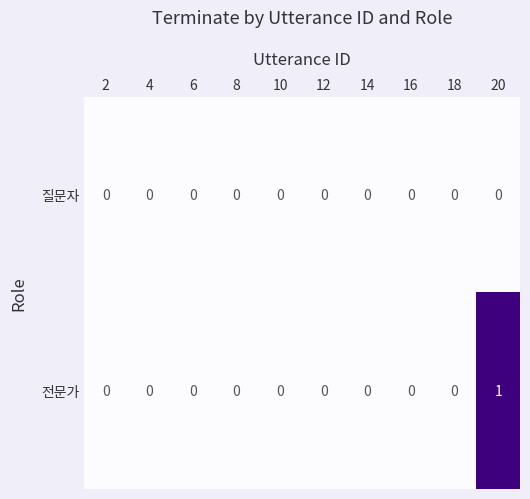

Rank the series by their average value, from lowest to highest.

질문자, 전문가